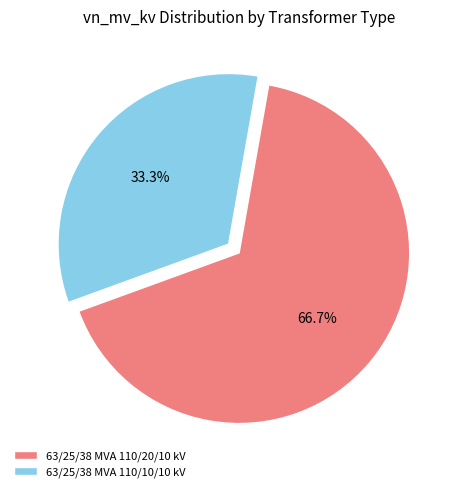

What percentage is NOT represented by 63/25/38 MVA 110/10/10 kV?

66.7%